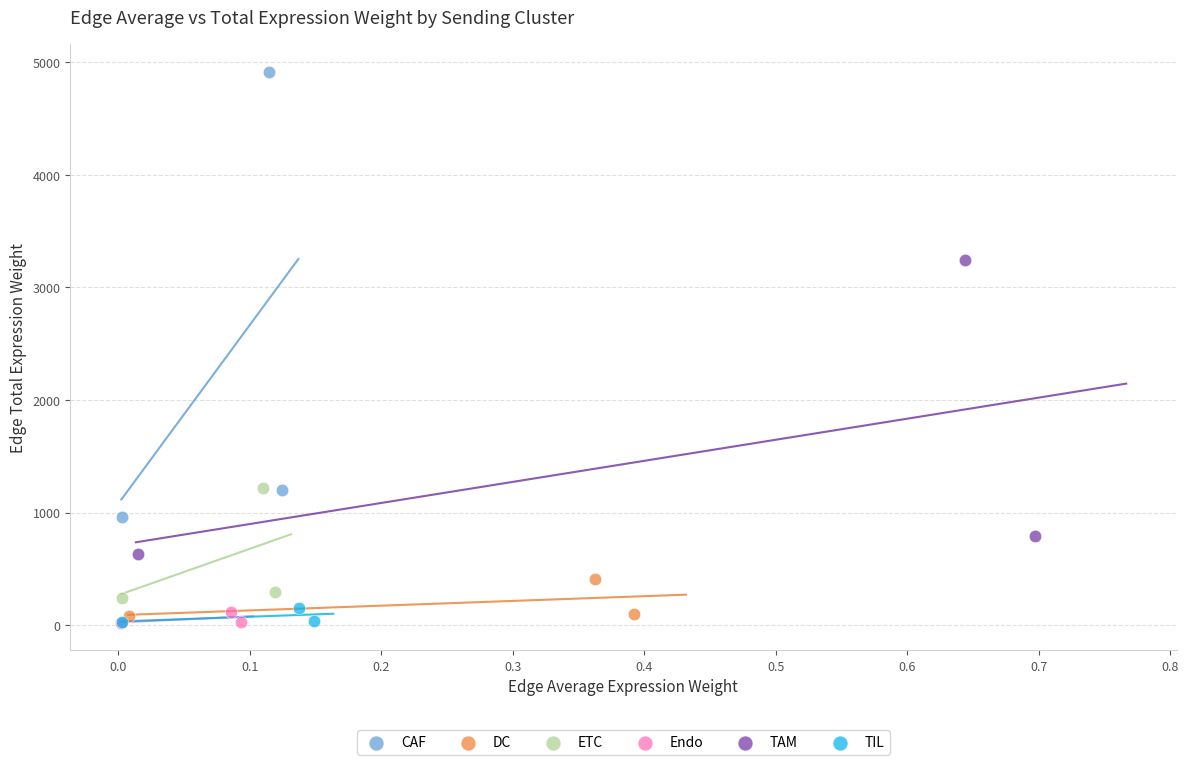

Which series contains the highest Y value?

CAF